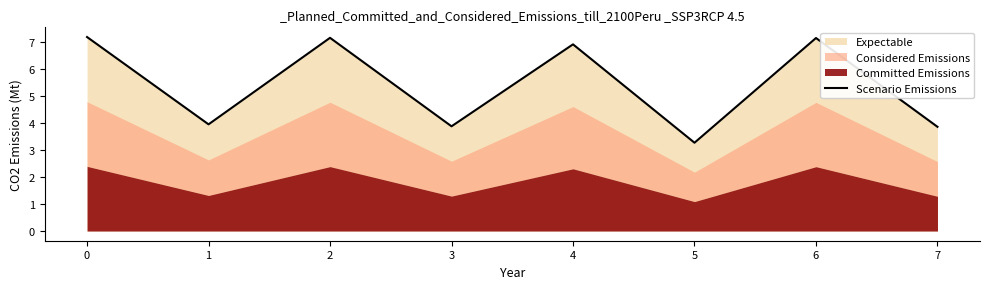

What is the smallest value displayed?

3.3